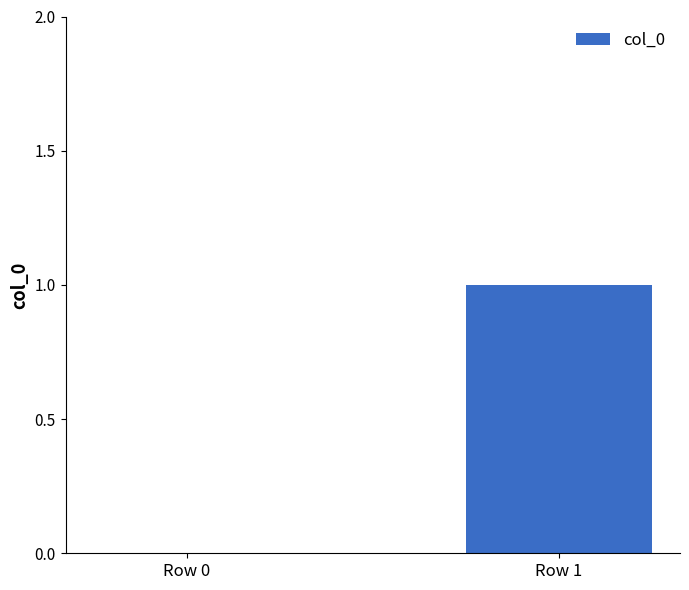

Are the bars horizontal?

No